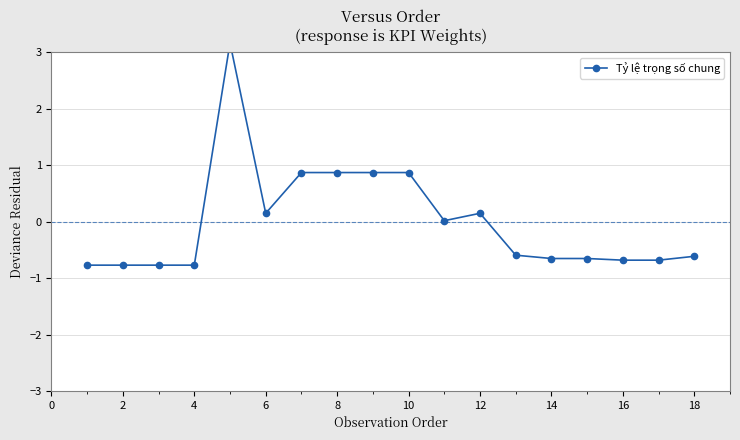

What is the smallest value displayed?

-0.8